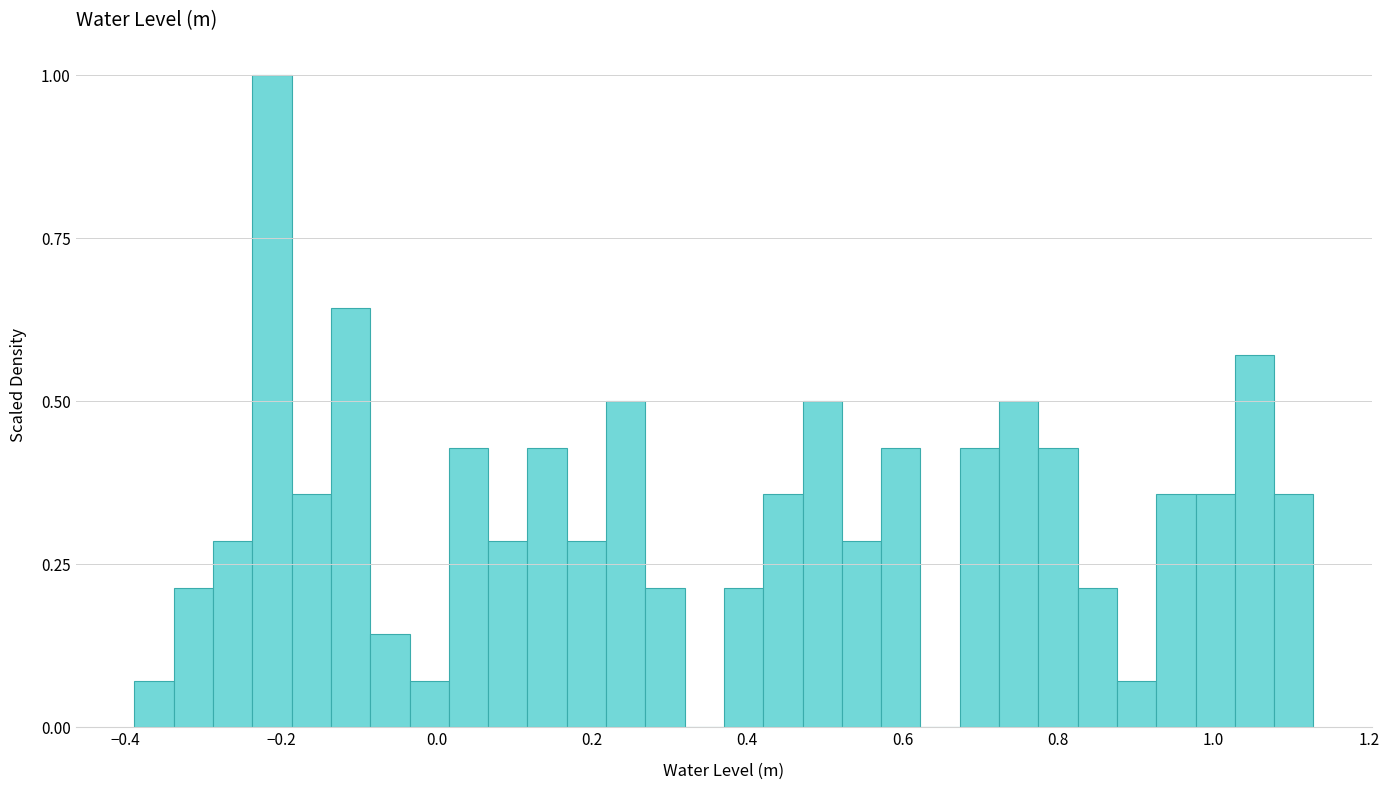

Around what value on the x-axis is the tallest bar? Give the approximate position of its centre, as read against the axis.

-0.22